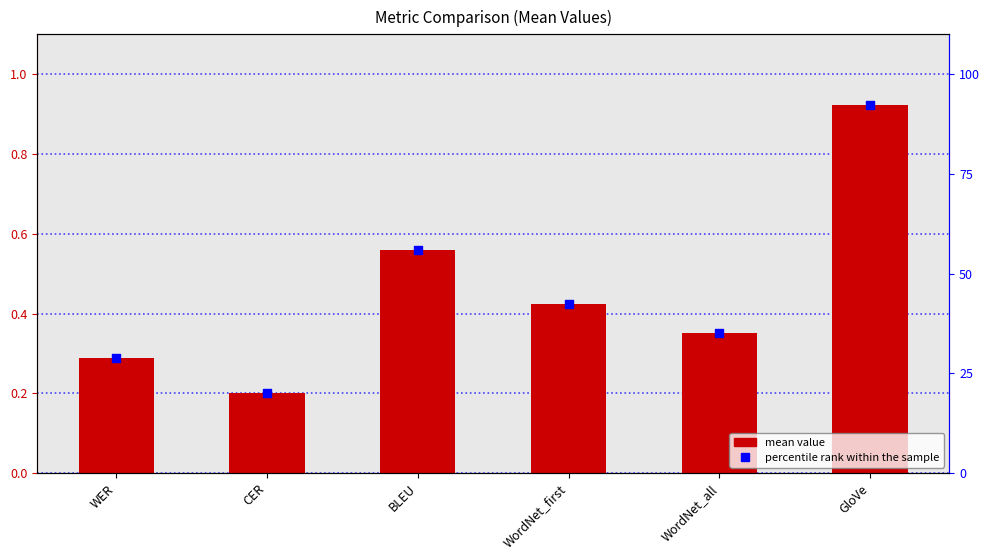

Which series contains the lowest Y value?

mean value